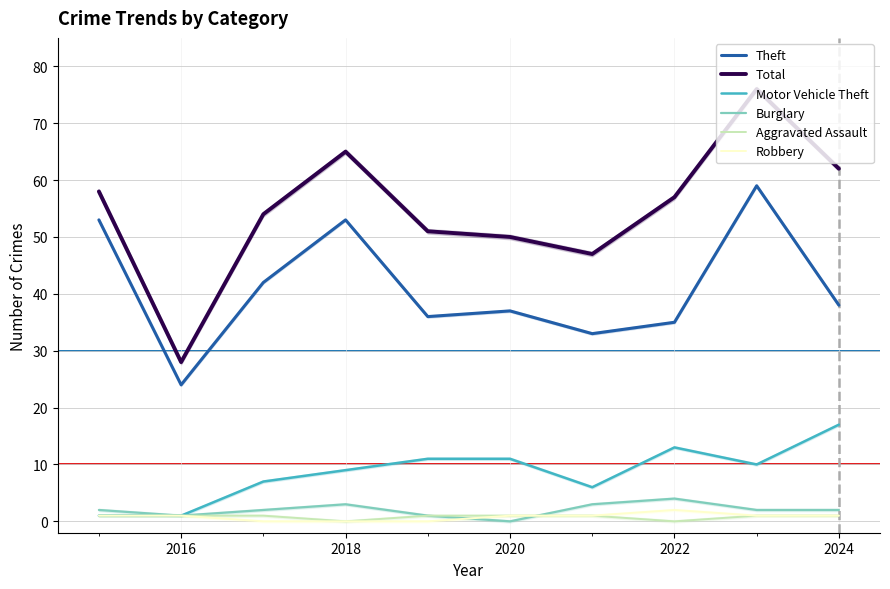

What is the highest value of the Motor Vehicle Theft series?

17